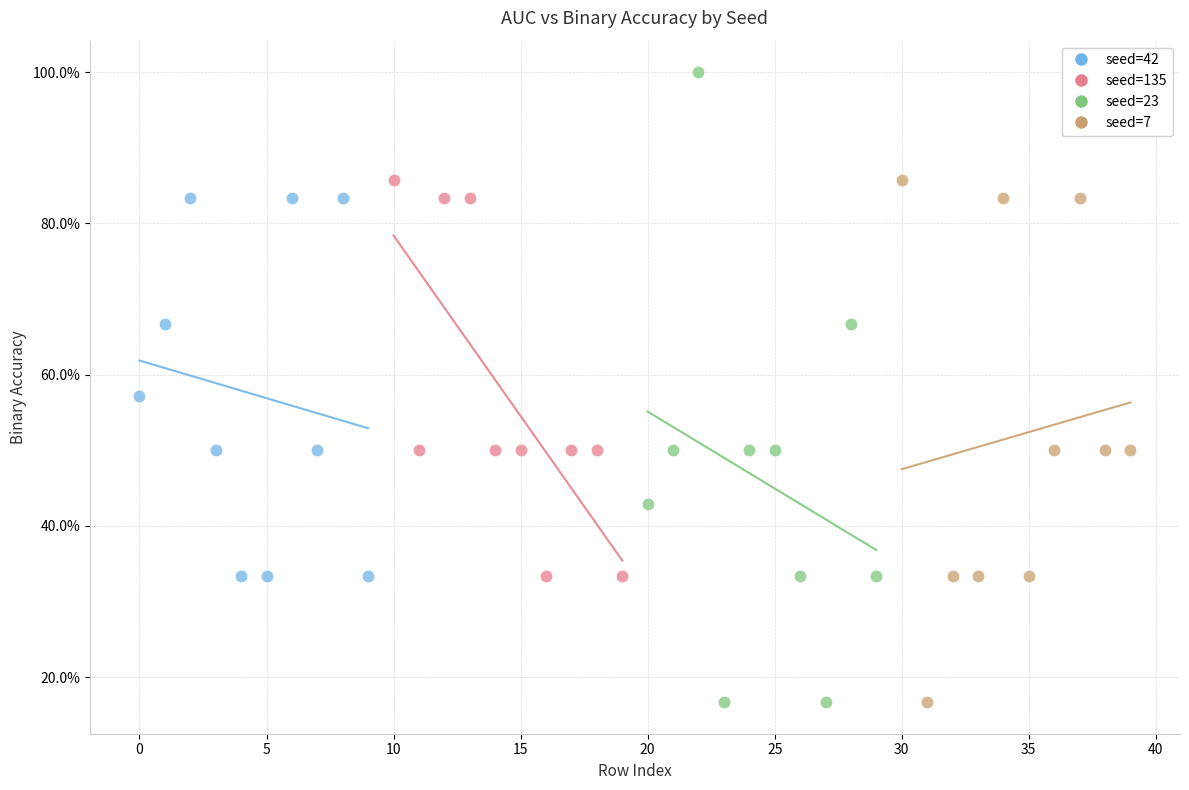

What are all the series names shown in the legend?

seed=42, seed=135, seed=23, seed=7